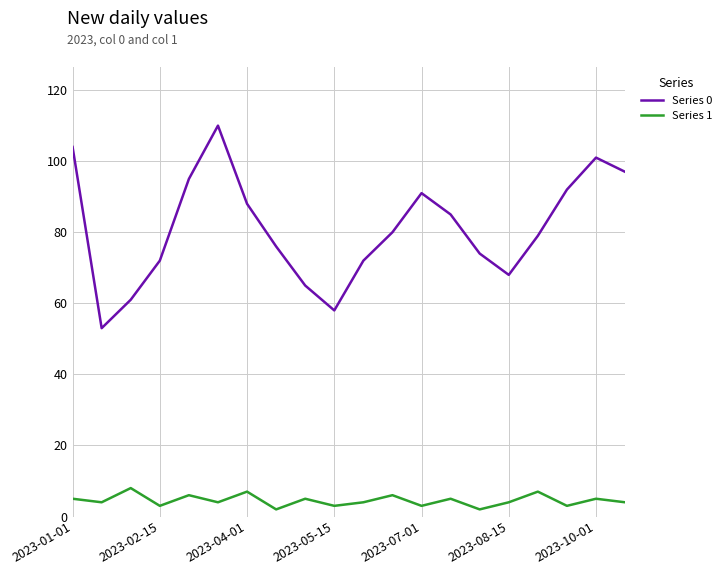

Which series has the largest range (max minus min)?

Series 0